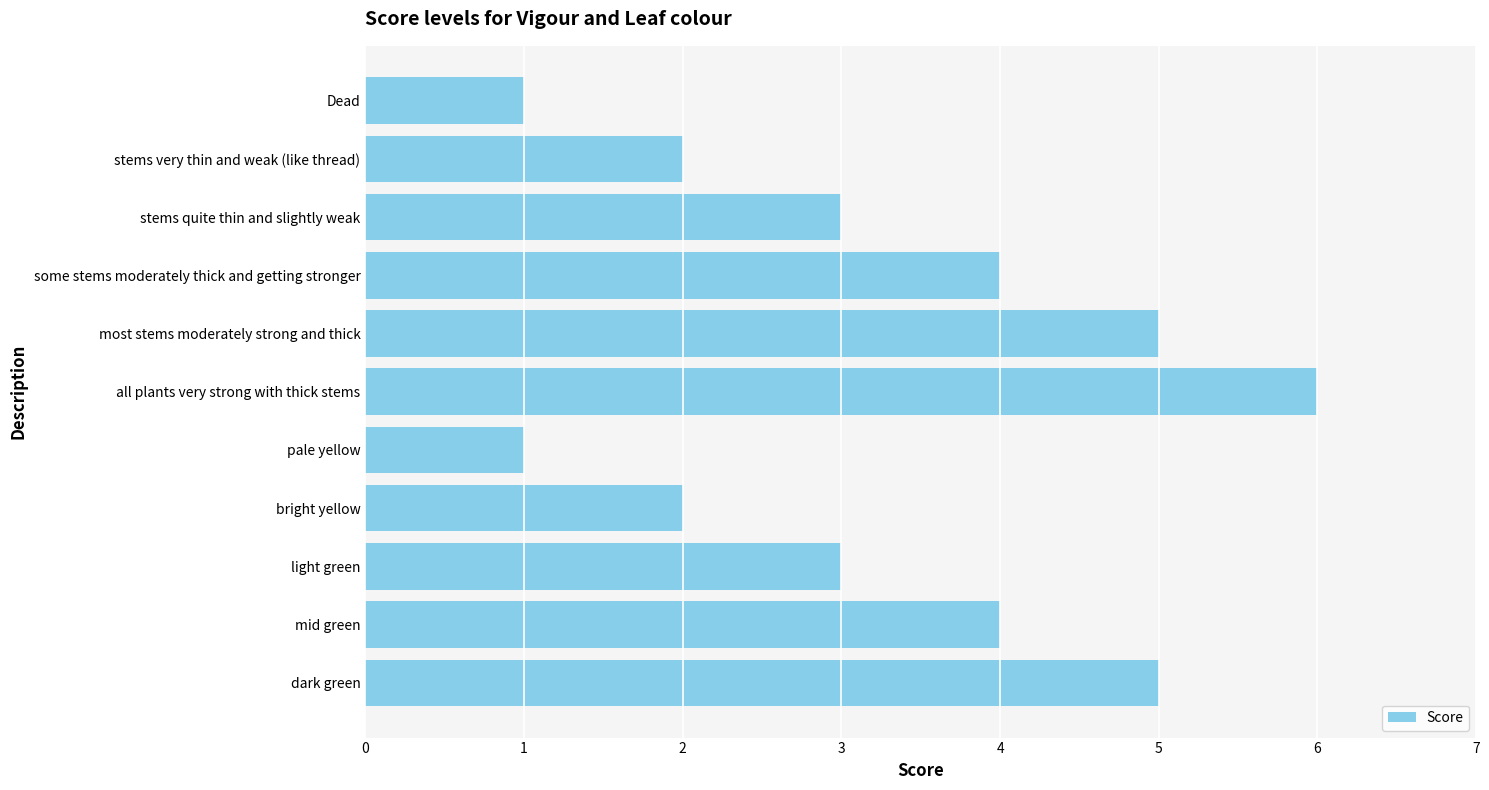

Between mid green and stems quite thin and slightly weak, which is larger?

mid green